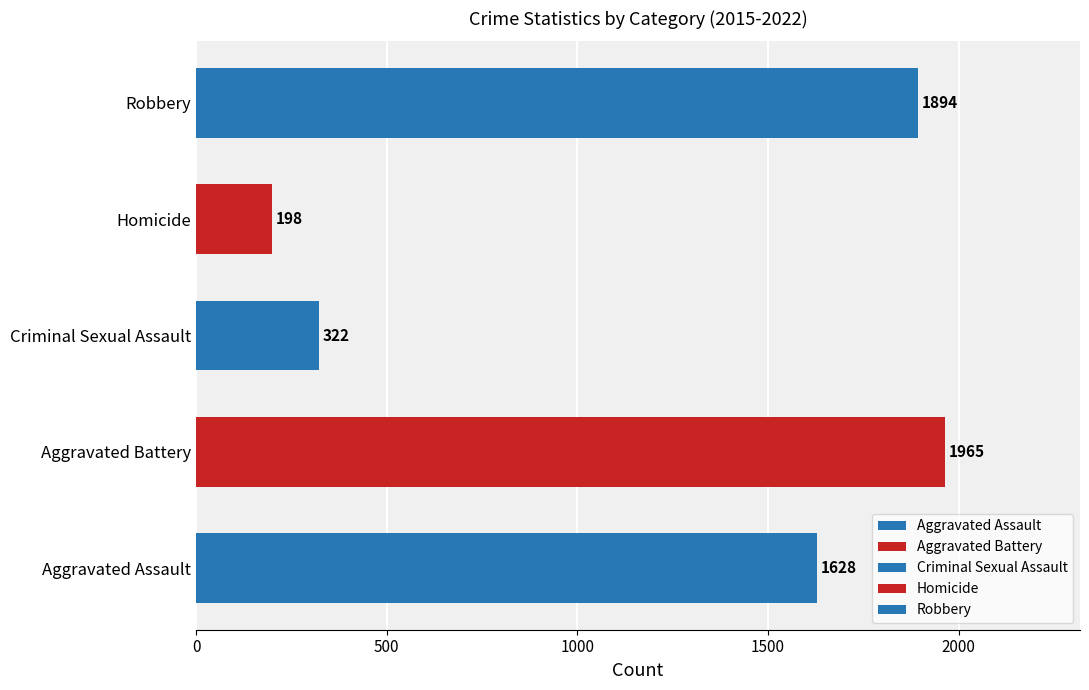

Count the number of data series in this chart.

5